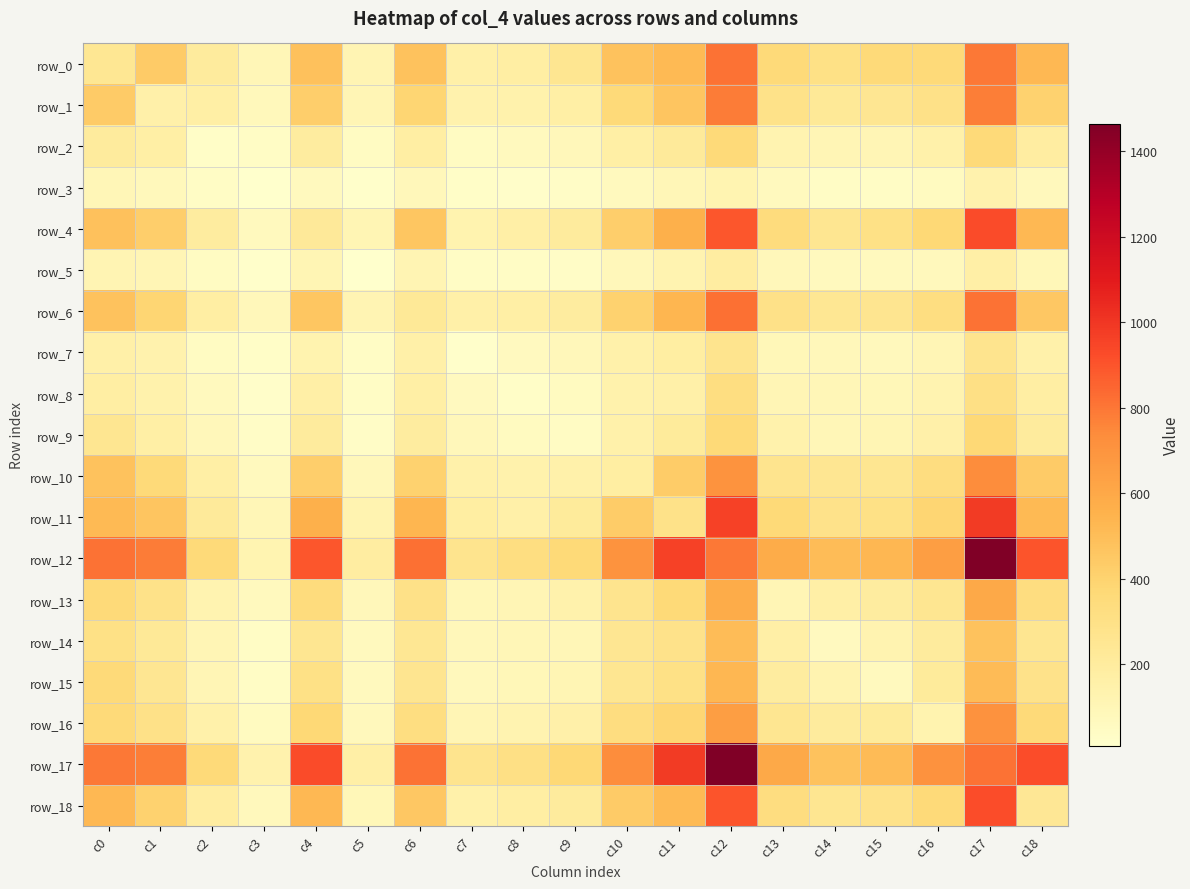

Between c7 and c9, which series saw the biggest shift?

row_17